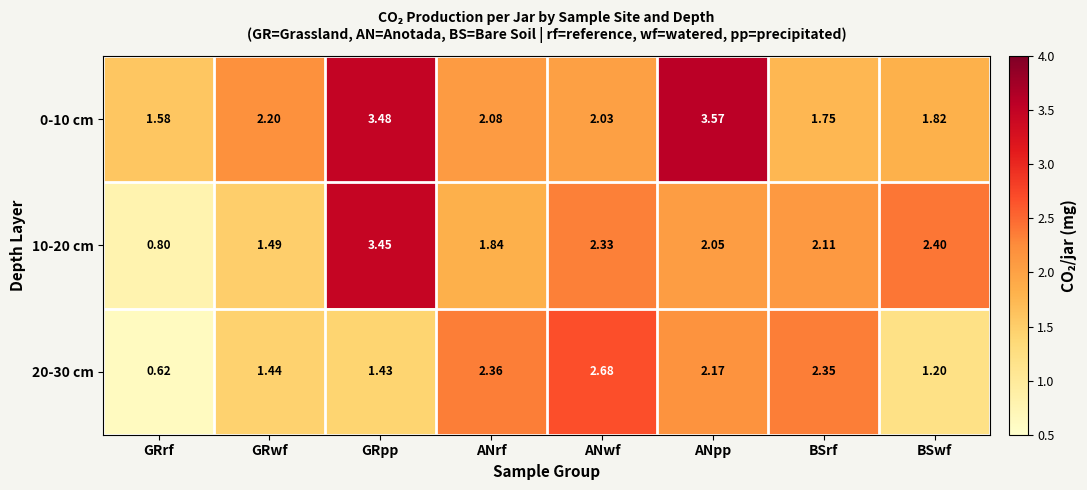

Where is 0-10 cm nearest to the value 2?

ANwf